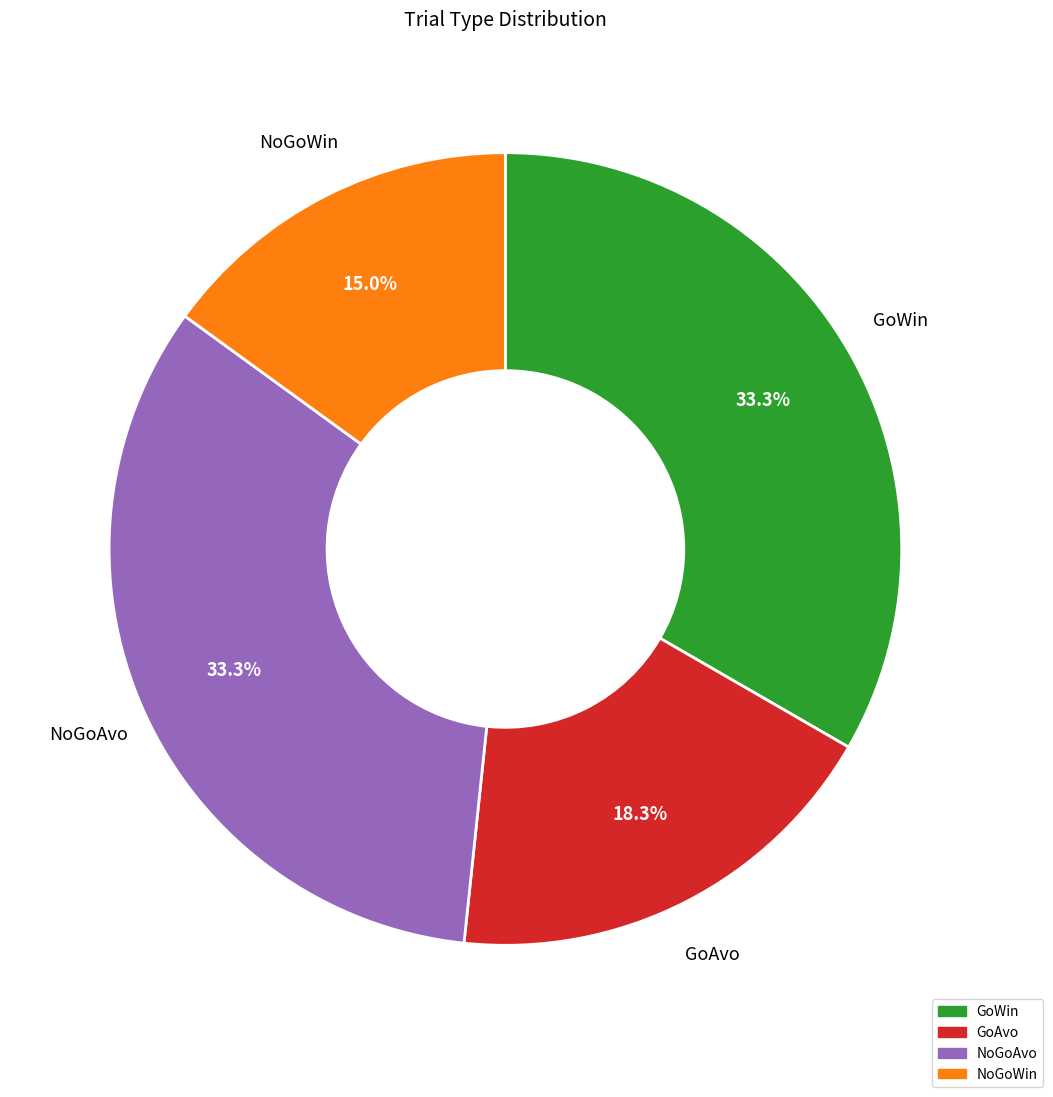

How many segments does this pie chart have?

4